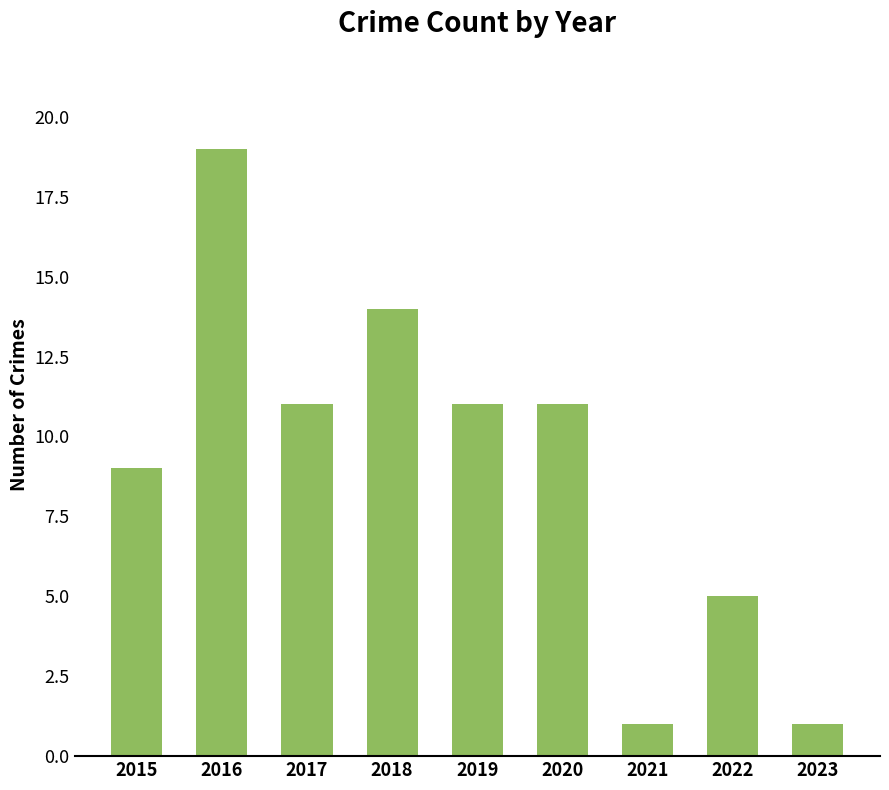

Which category has the highest value across all series?

2016